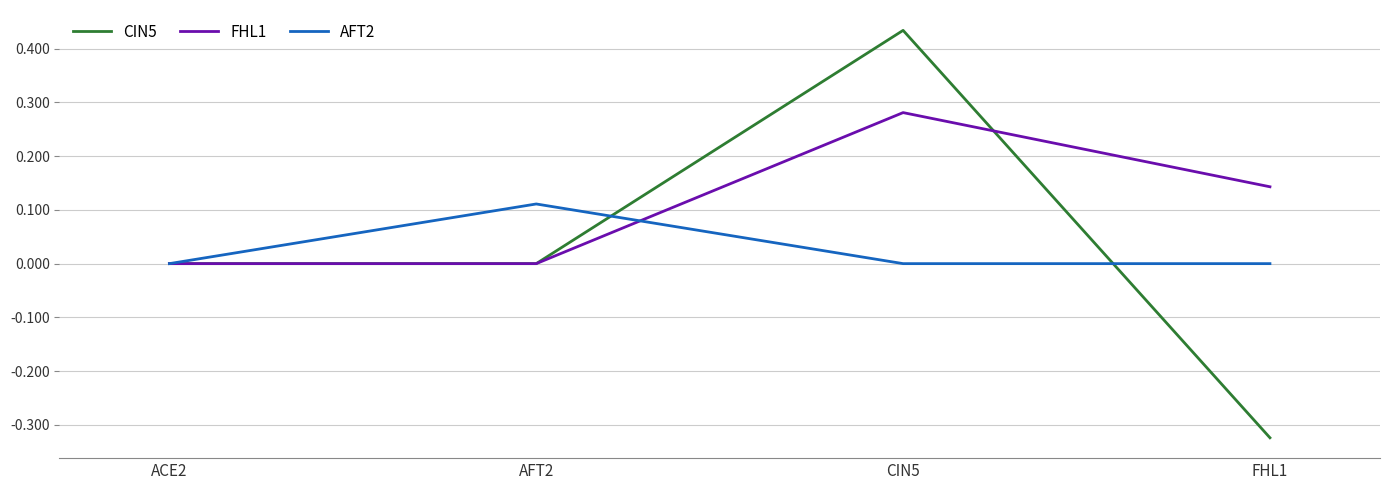

At which category does CIN5 reach its first local peak?

CIN5